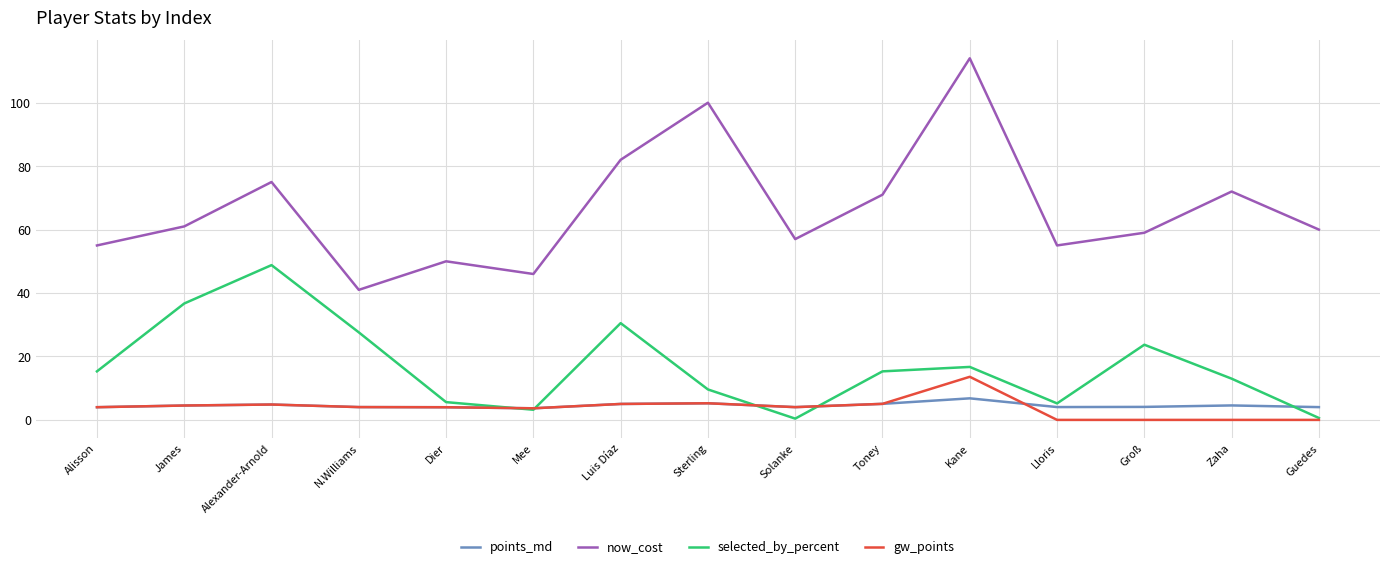

Which series has the largest total across all categories?

now_cost